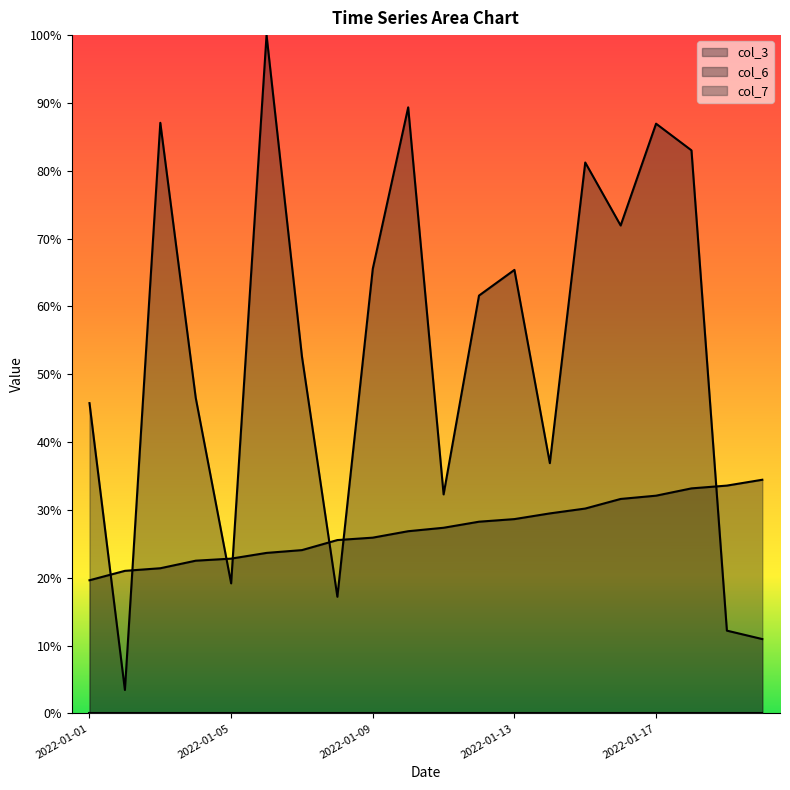

At which label does col_7 reach its peak?

2022-01-20